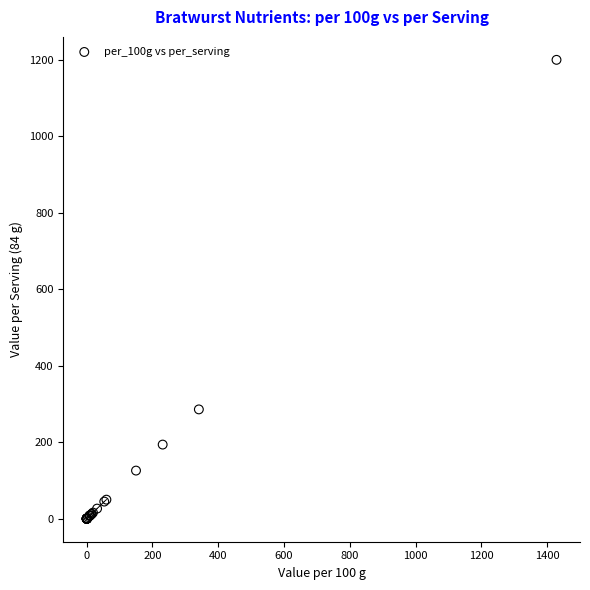

What Y value in the scatter plot is closest to 600?

286.0